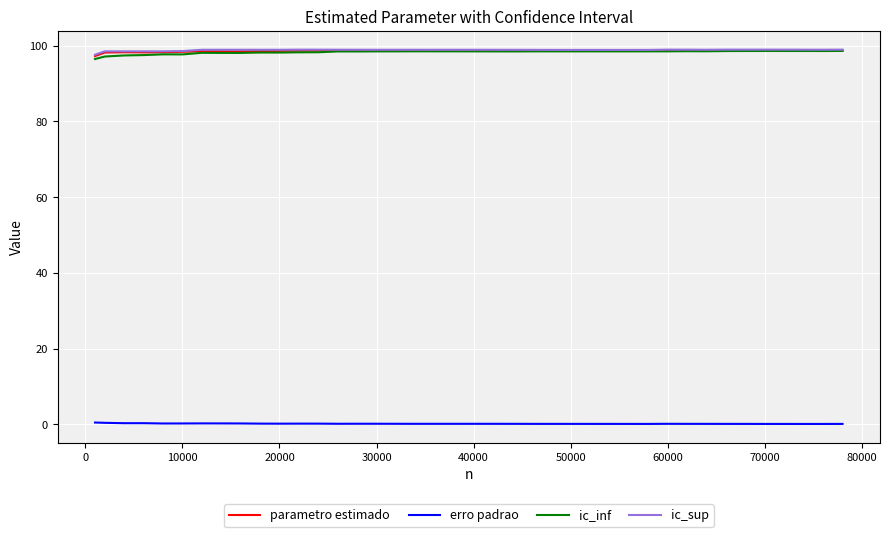

True or false: erro padrao and ic_inf cross at least once.

False